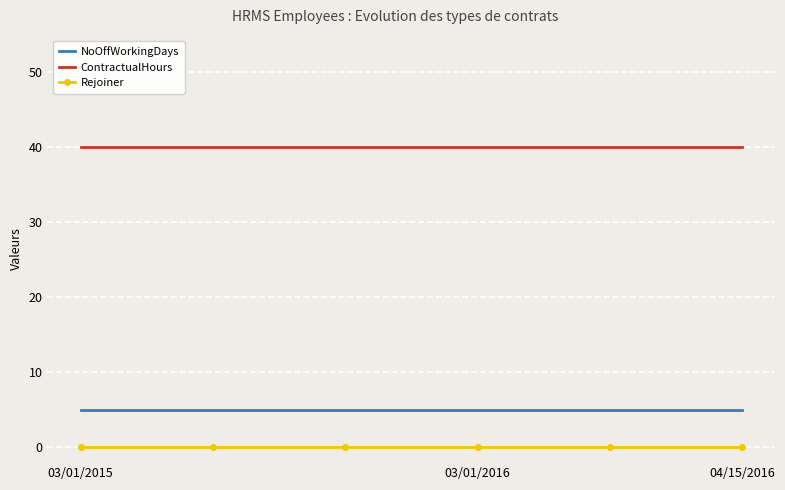

List the series in order of their peak value, highest first.

ContractualHours, NoOffWorkingDays, Rejoiner